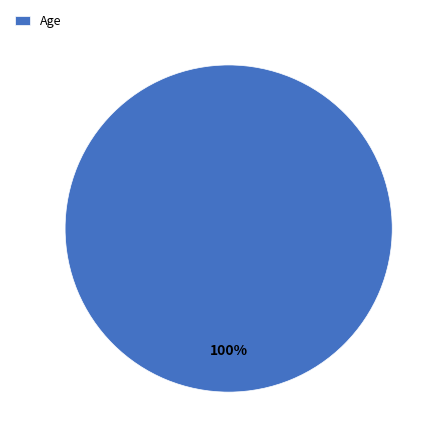

Rank the categories by value from lowest to highest.

Age